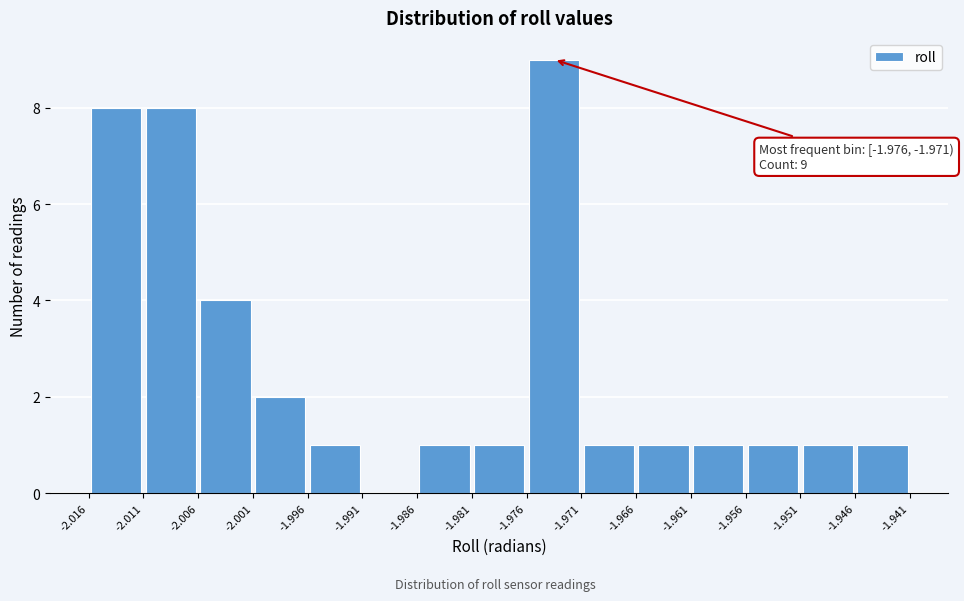

Over which range of the x-axis is the bar tallest?

-1.976 to -1.971